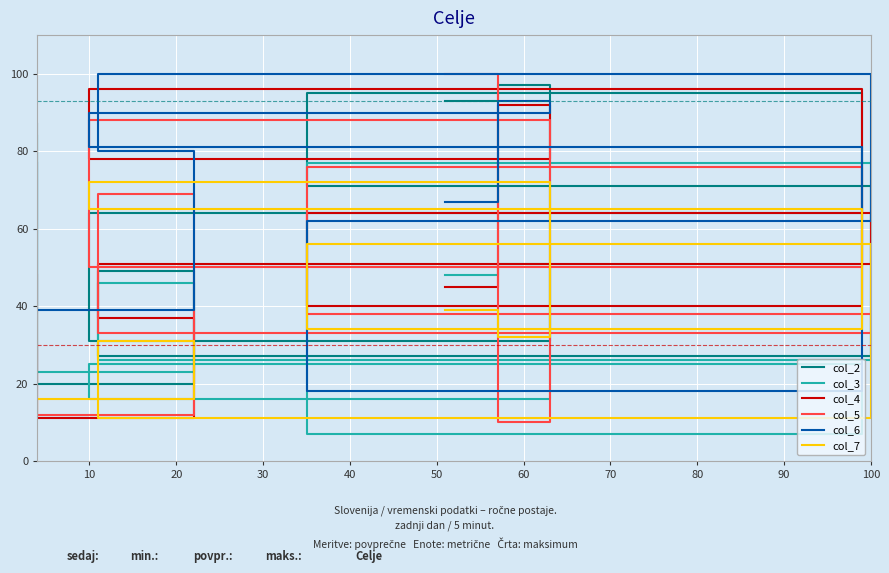

At how many categories does at least one series exceed 90?

5